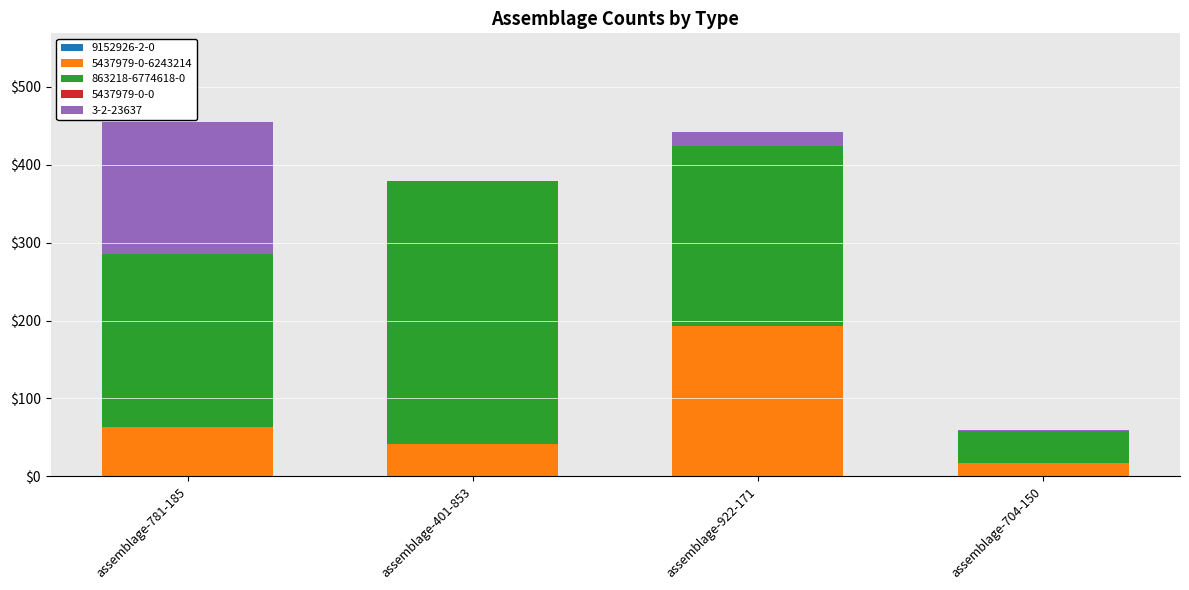

What is the total value across all series at assemblage-401-853?

379